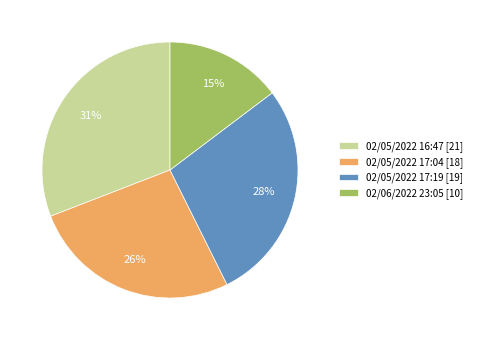

Do 02/05/2022 17:19 and 02/06/2022 23:05 together represent more than half of the pie?

No